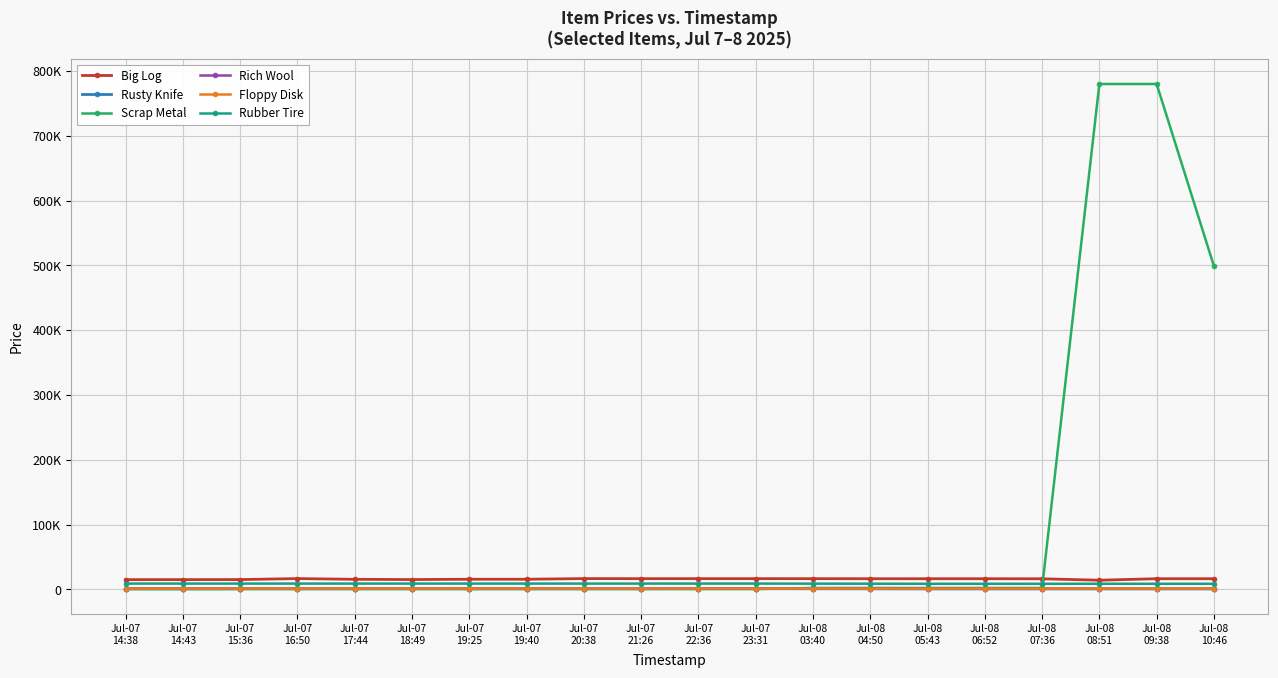

What is the difference between the maximum and second lowest values in the Scrap Metal series?

779700